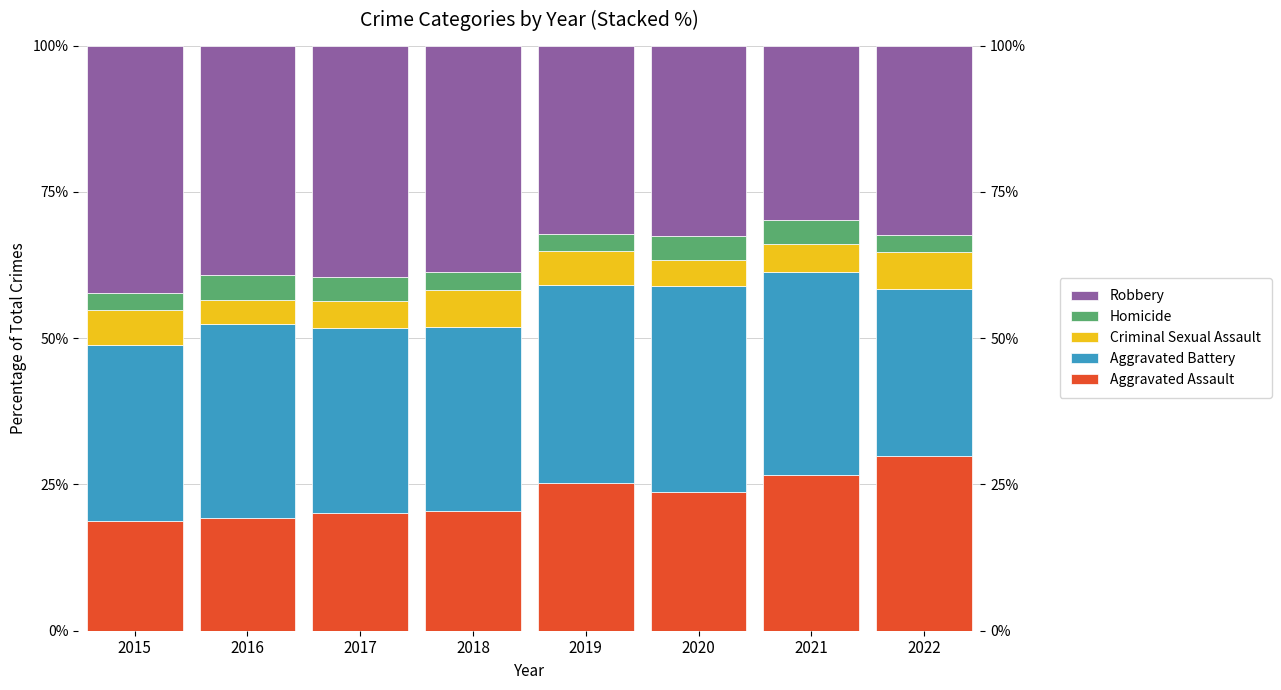

True or false: Homicide has a value of 2.9 at 2018.

True